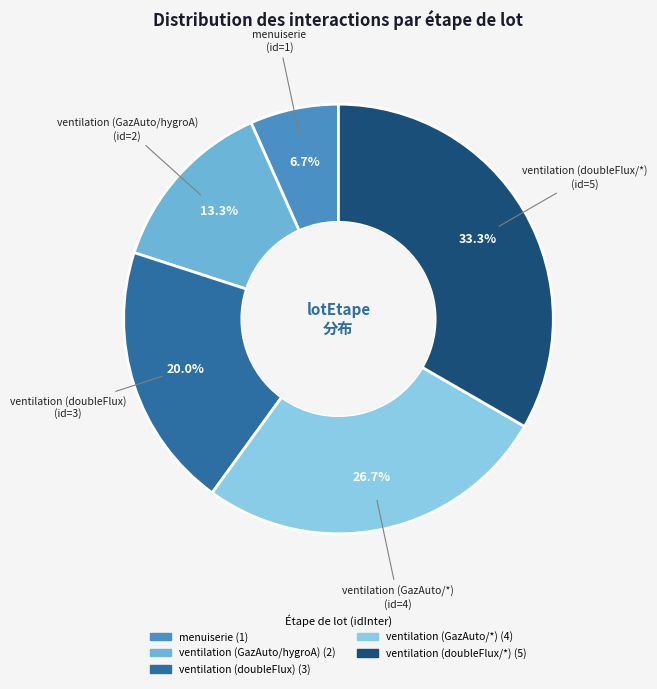

What is the largest slice in the pie chart?

ventilation (doubleFlux/*)